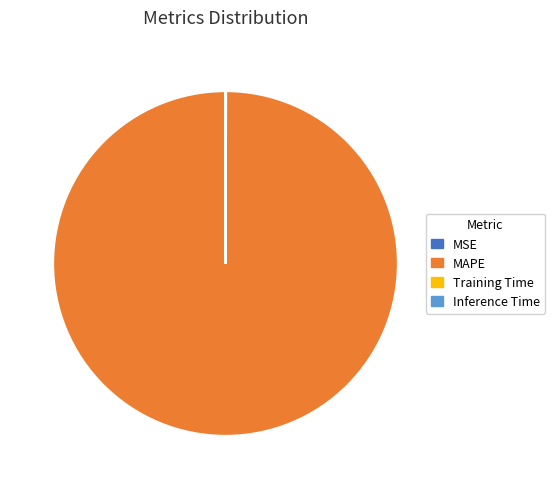

Which category has the biggest portion of the pie?

MAPE